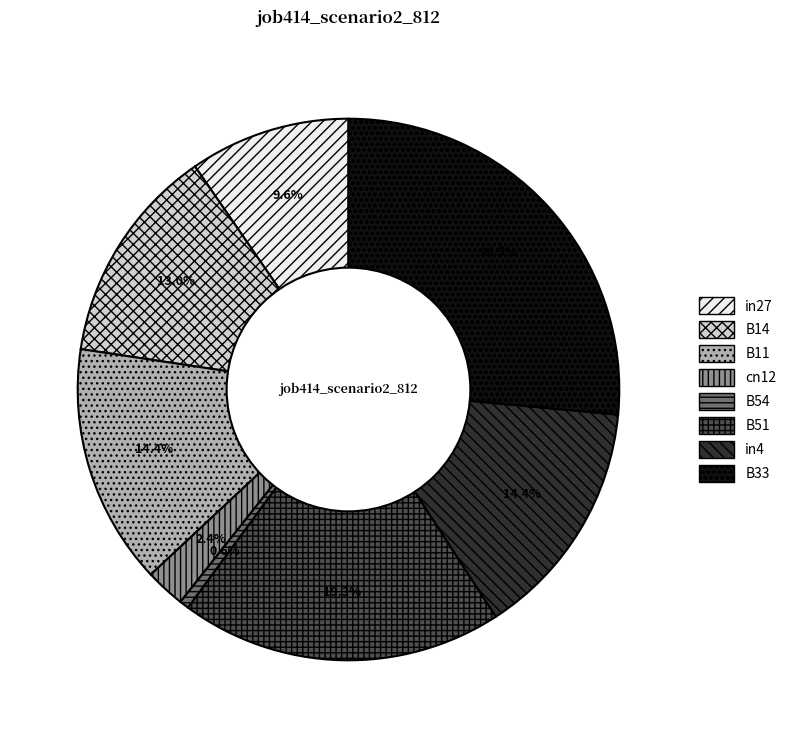

Which has a higher value, in4 or B54?

in4